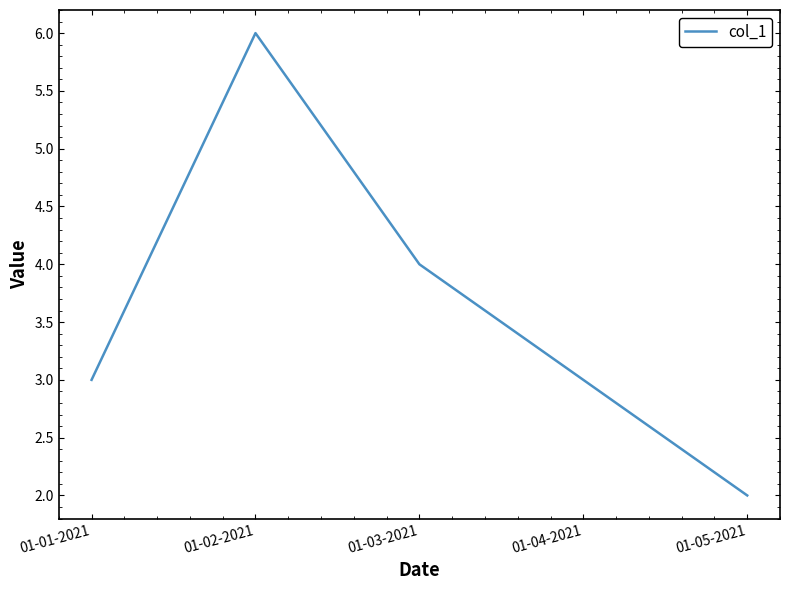

Which category has the lowest value across all series?

01-05-2021